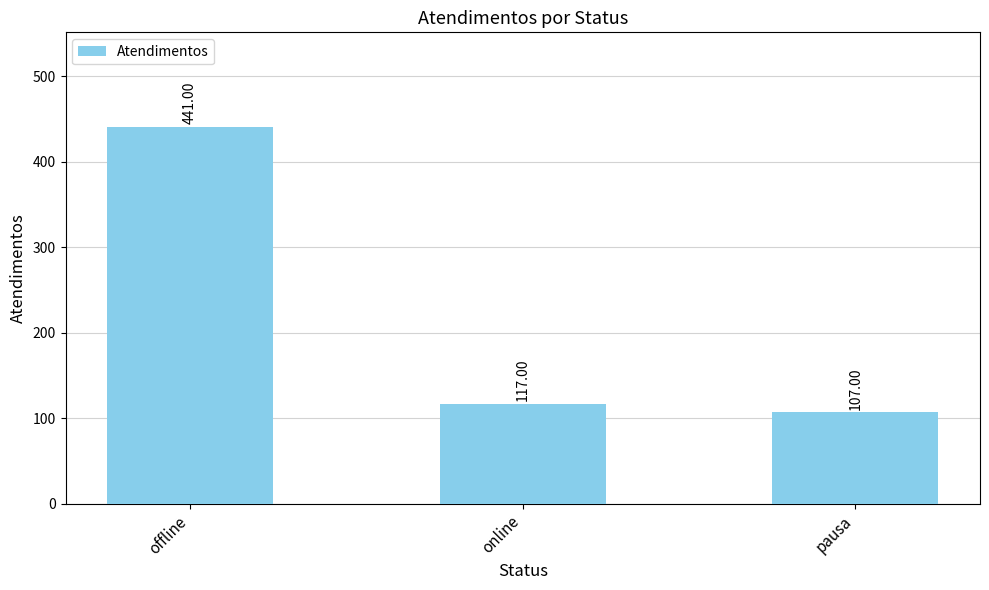

What position from the left is pausa?

3